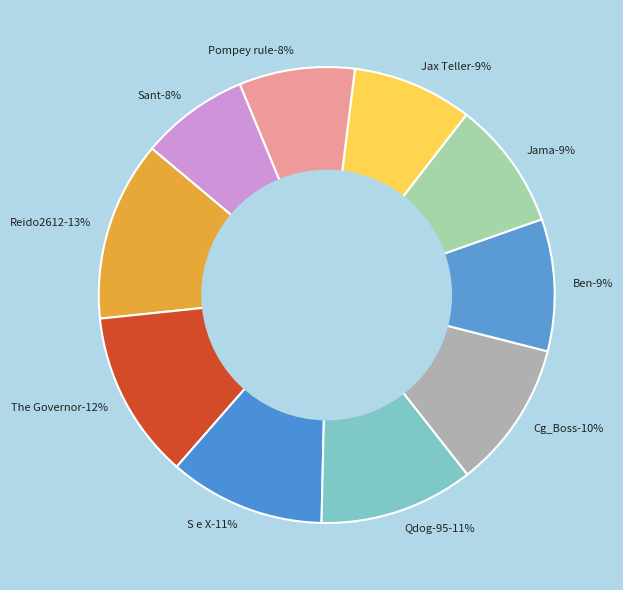

How many segments does this pie chart have?

10